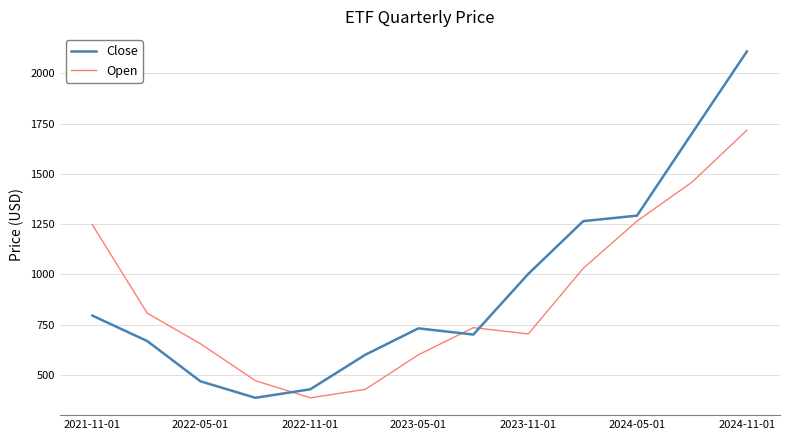

What is the difference between the maximum and minimum values in the Open series?

1330.9